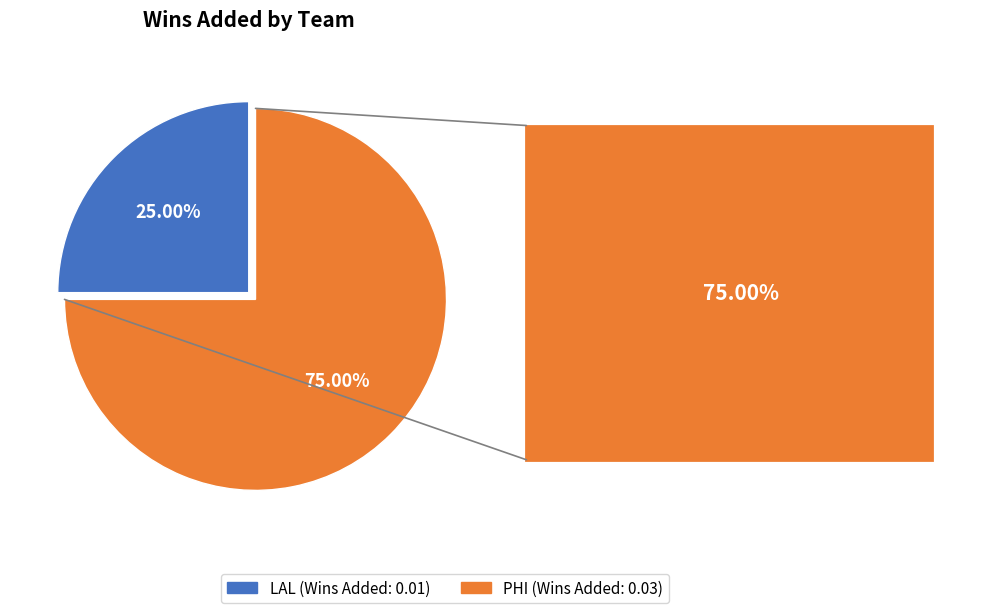

To the nearest percent, what percentage of the pie is LAL?

25%